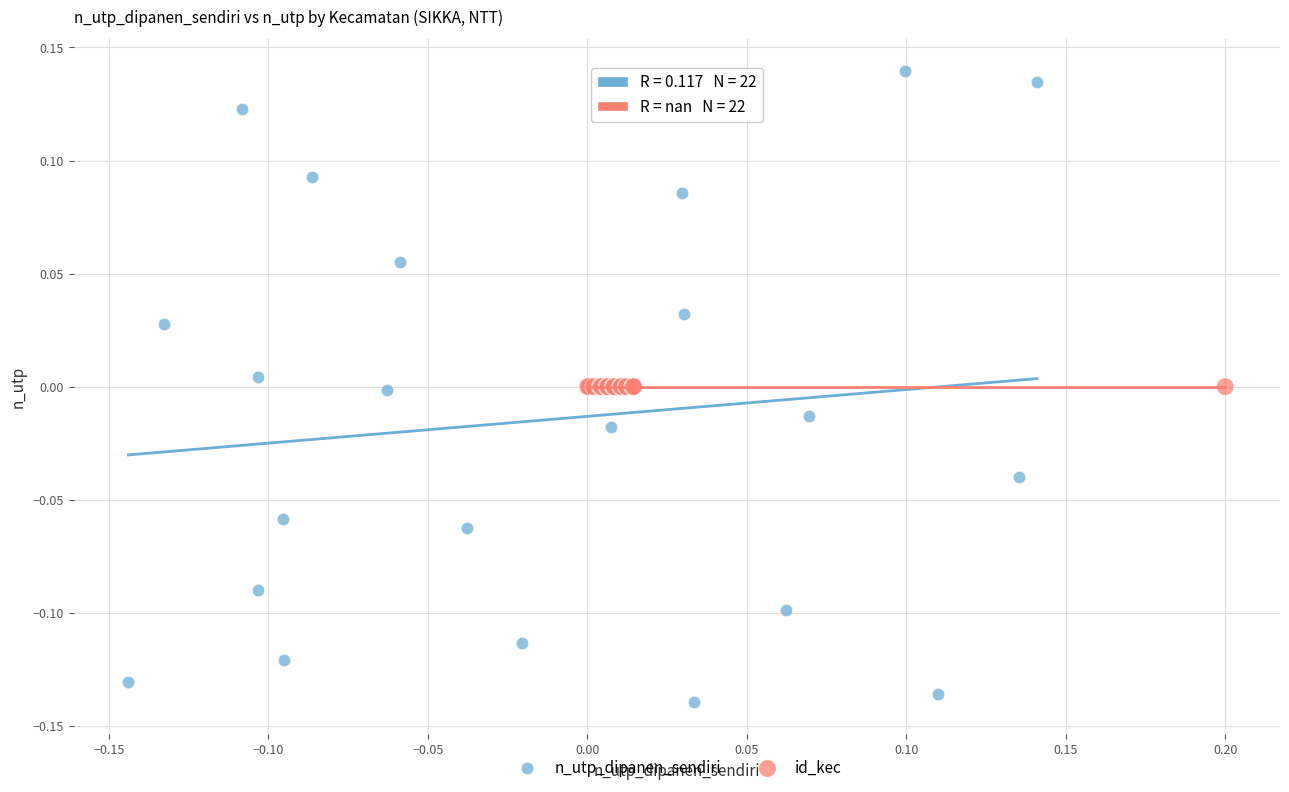

Which series contains the lowest Y value?

n_utp_dipanen_sendiri